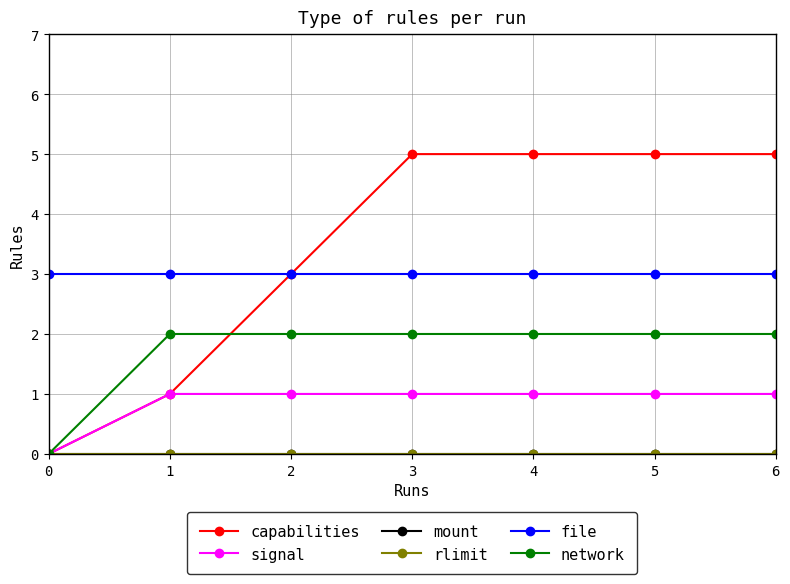

Rank the series by their maximum value, from highest to lowest.

capabilities, file, network, signal, mount, rlimit